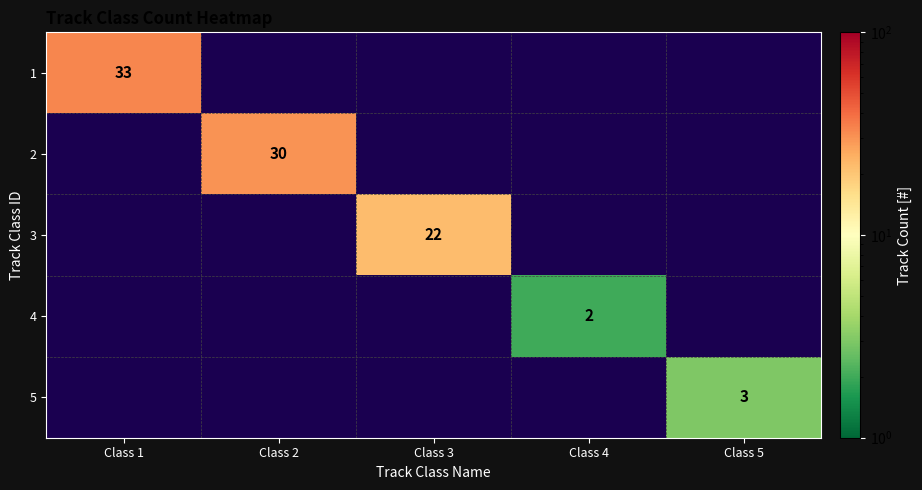

Count the number of data series in this chart.

5